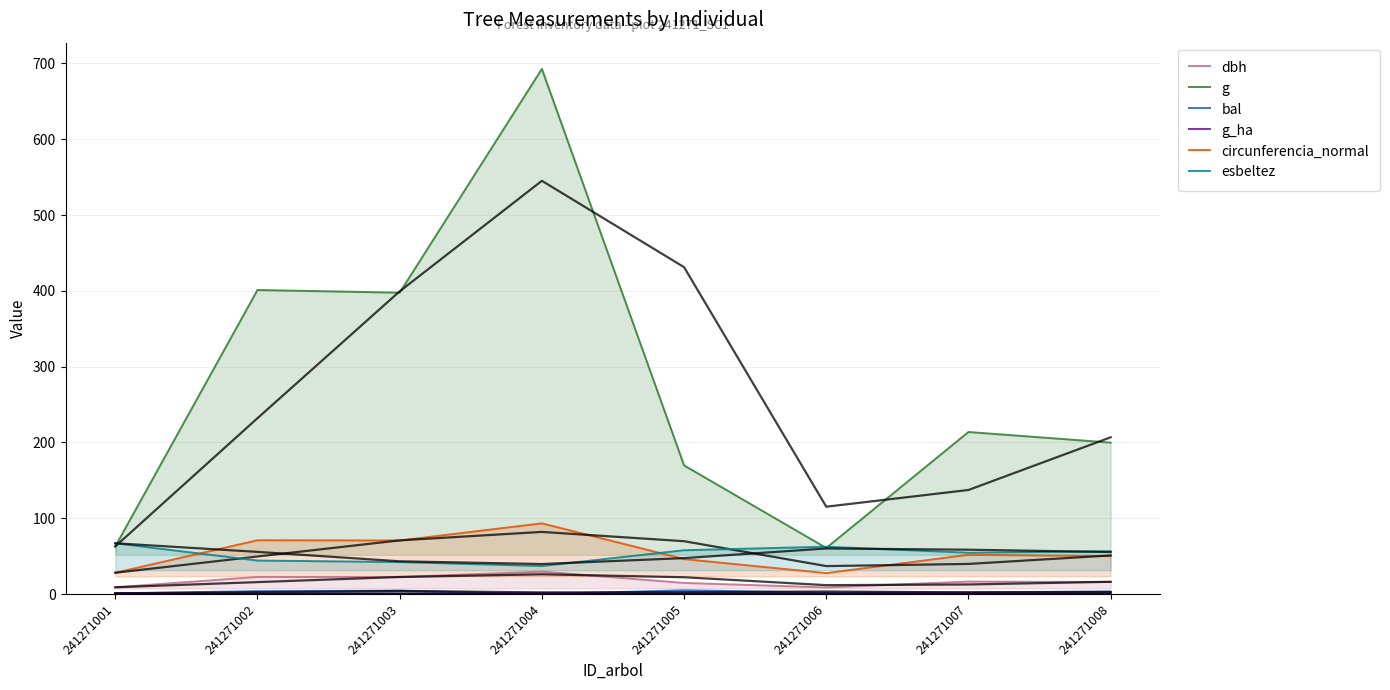

The value of dbh at 241271003 is 22.5. True or false?

True